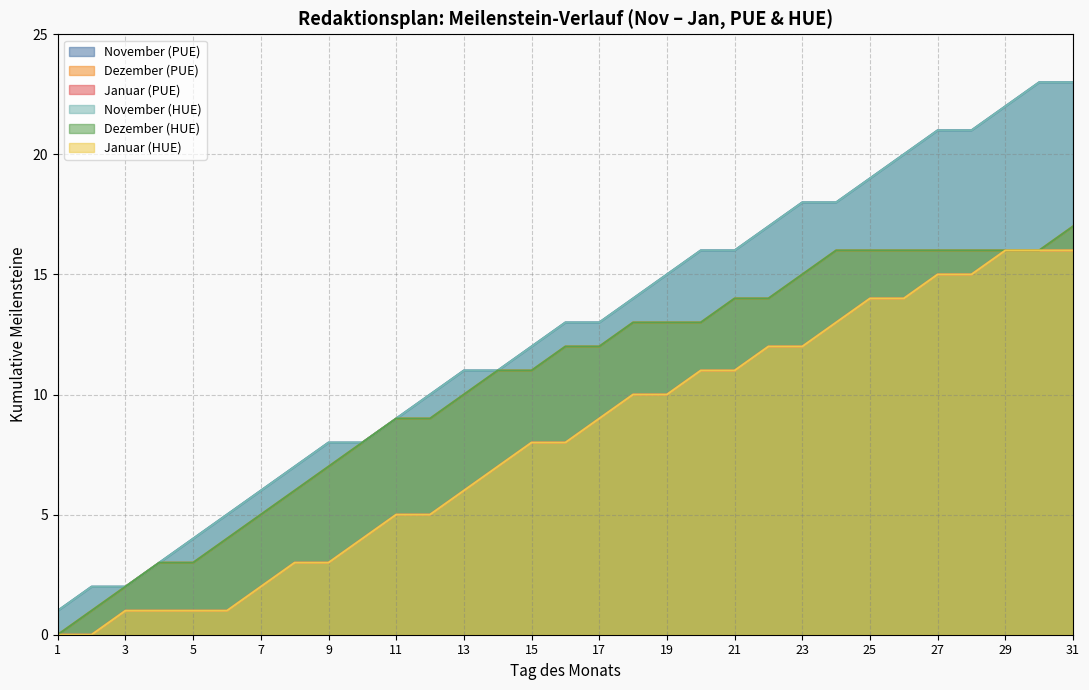

True or false: Januar and Oktober cross at least once.

False